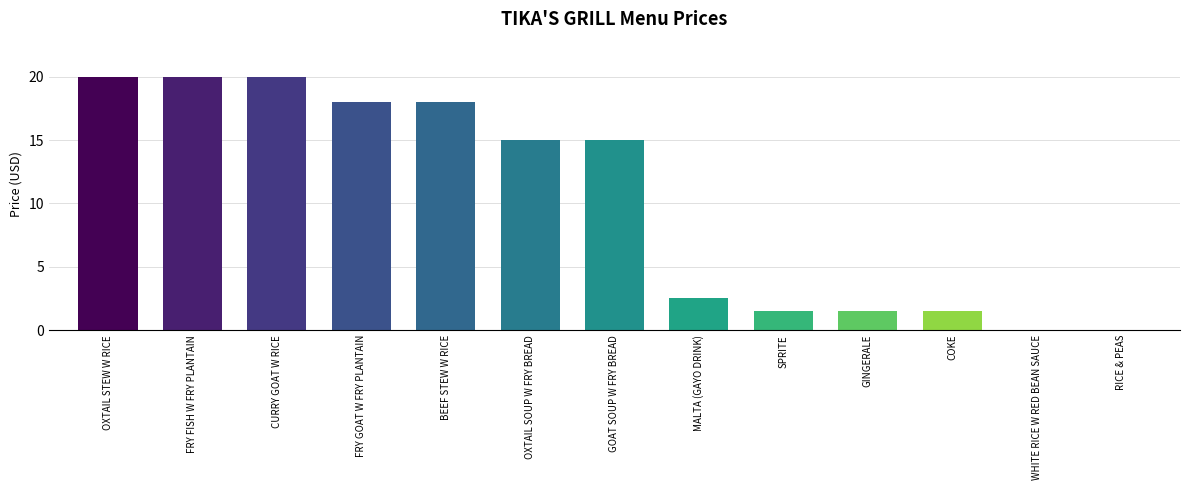

The value at GOAT SOUP W FRY BREAD is 25.7. True or false?

False